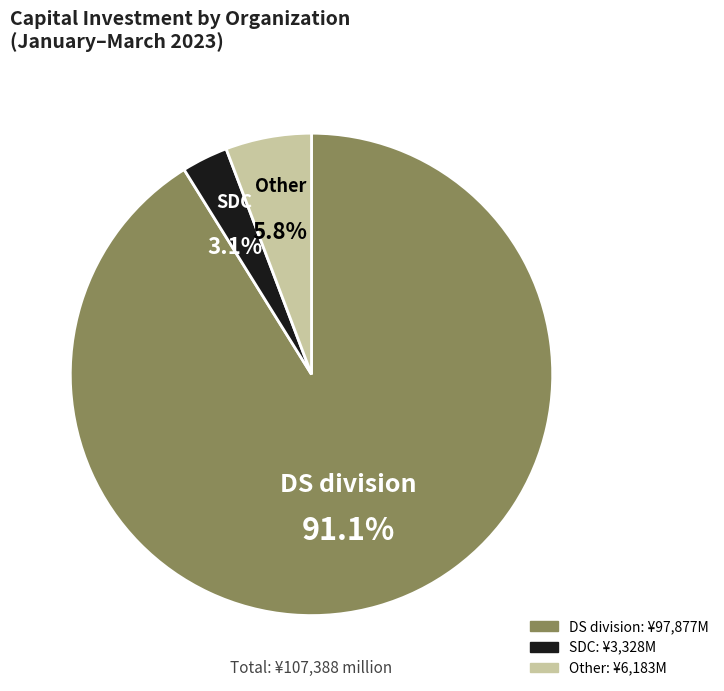

To the nearest percent, what is the average slice percentage?

33%